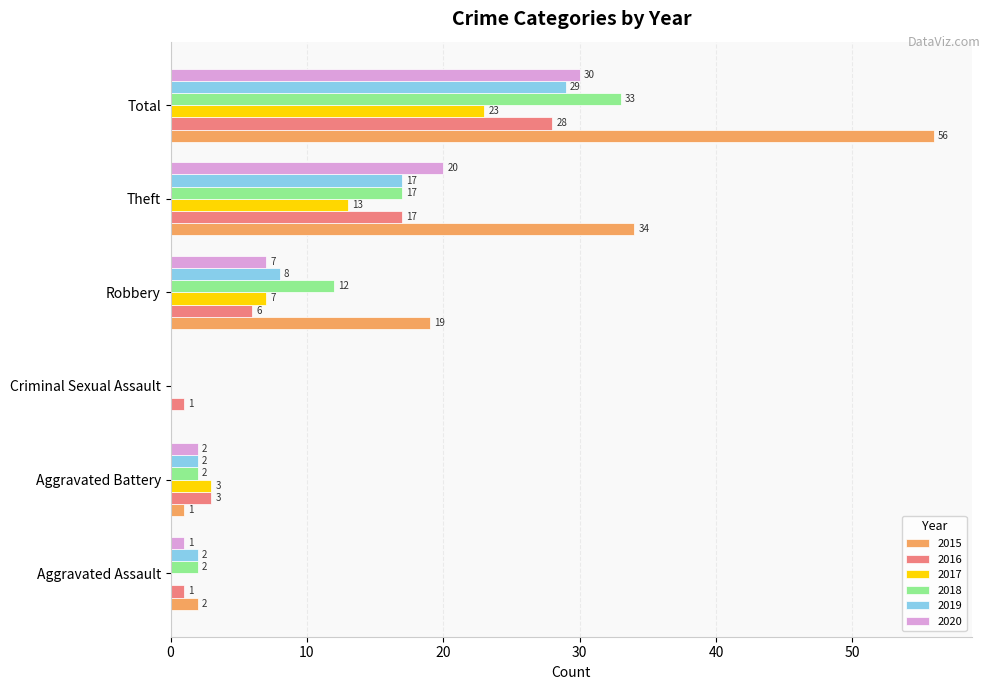

How many distinct data groups are displayed?

6